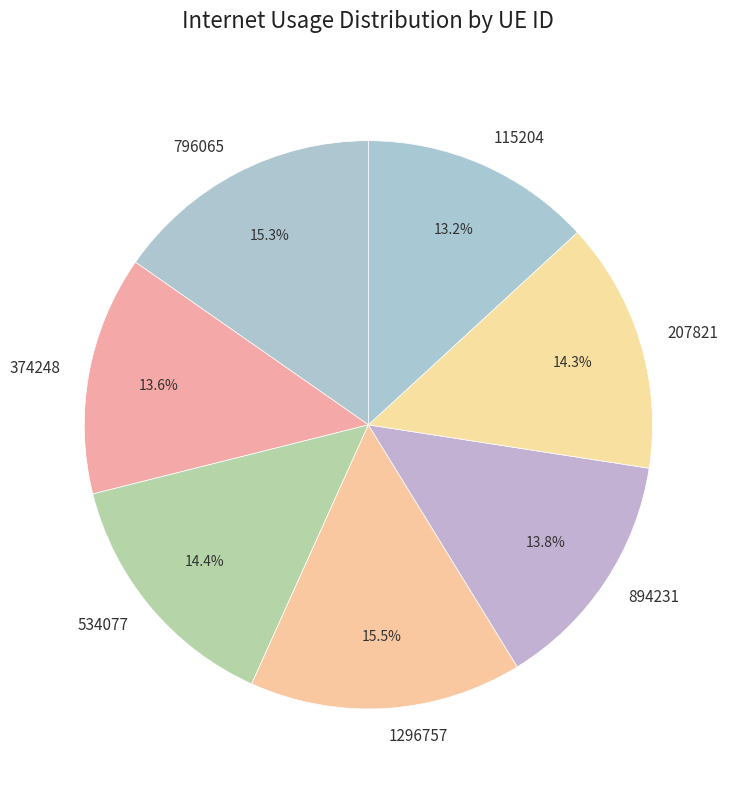

Is it true that 1296757 is 6% of the pie?

False